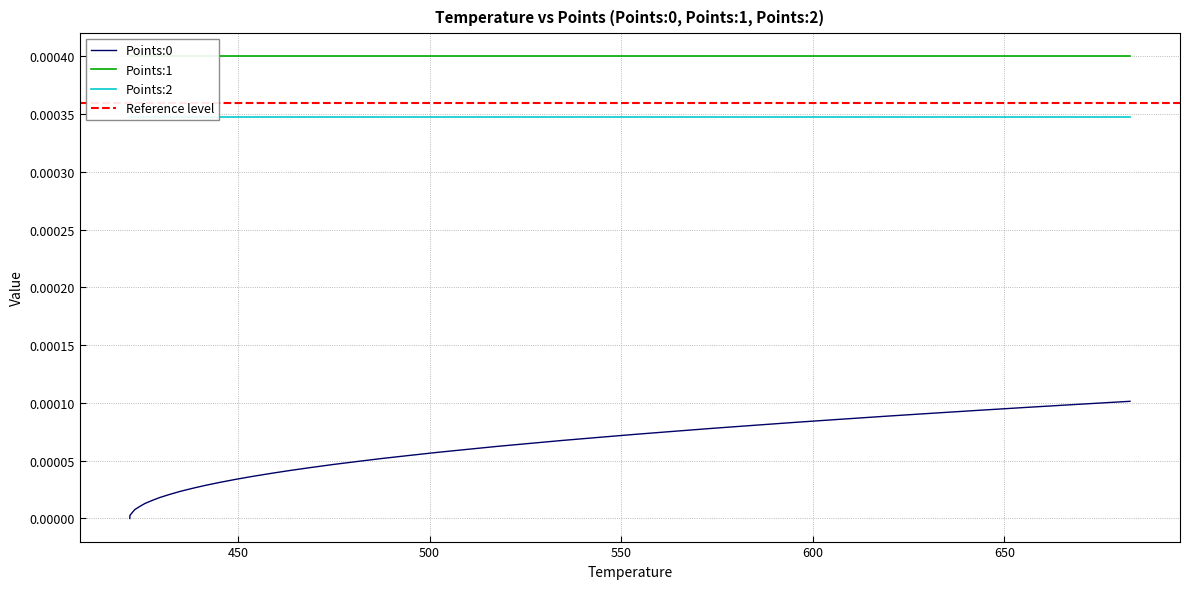

Is this an area chart (filled region under the line)?

No